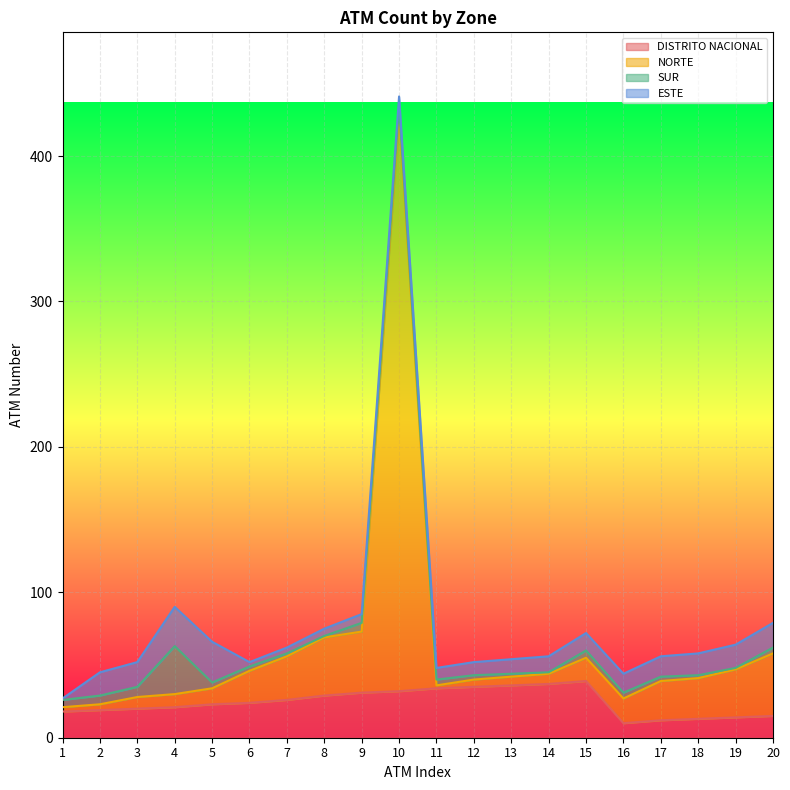

What is the maximum value for DISTRITO NACIONAL?

39